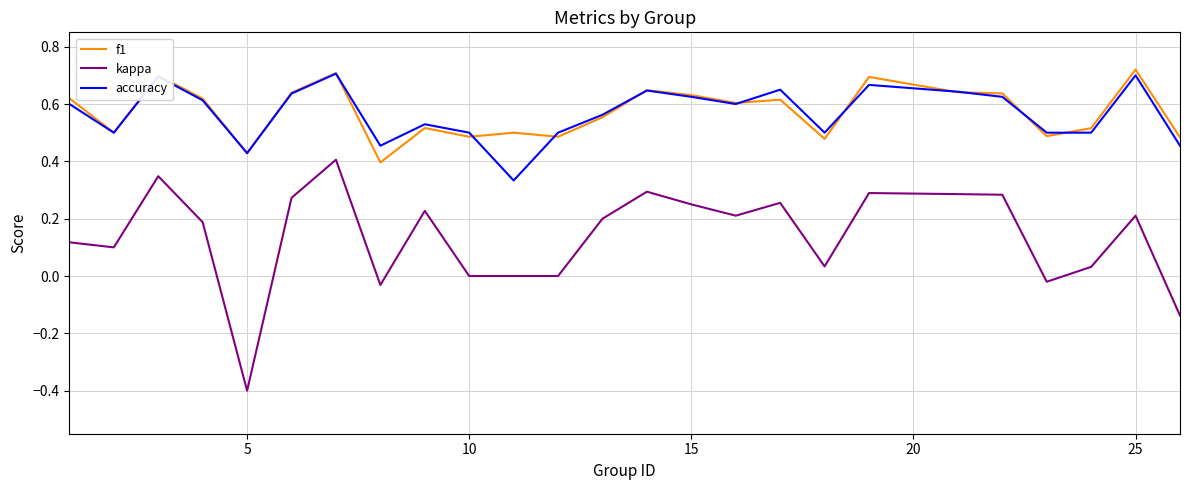

True or false: f1 and kappa intersect in this chart.

False